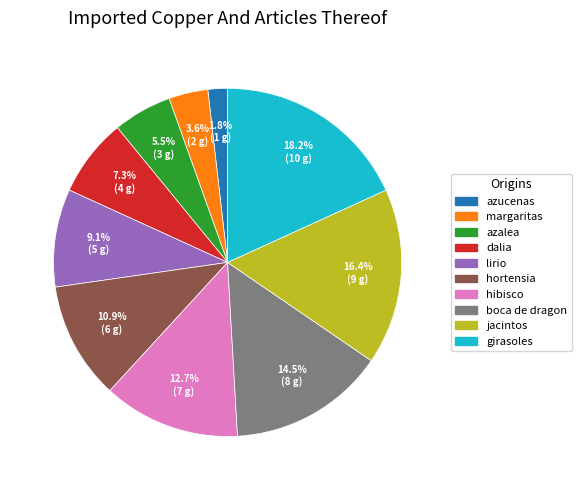

Which has a higher value, lirio or margaritas?

lirio